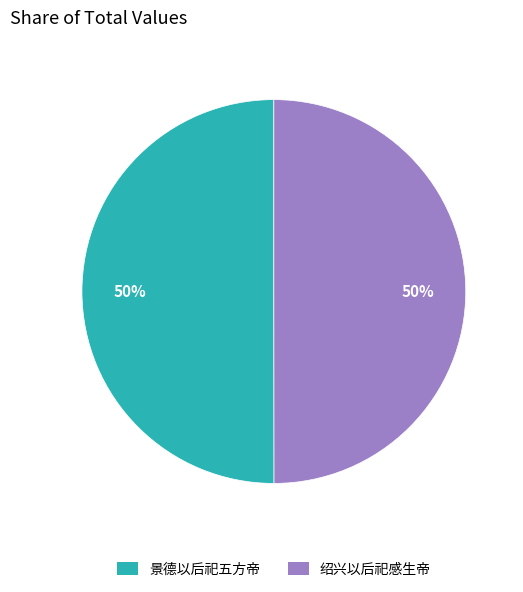

How many segments does this pie chart have?

2